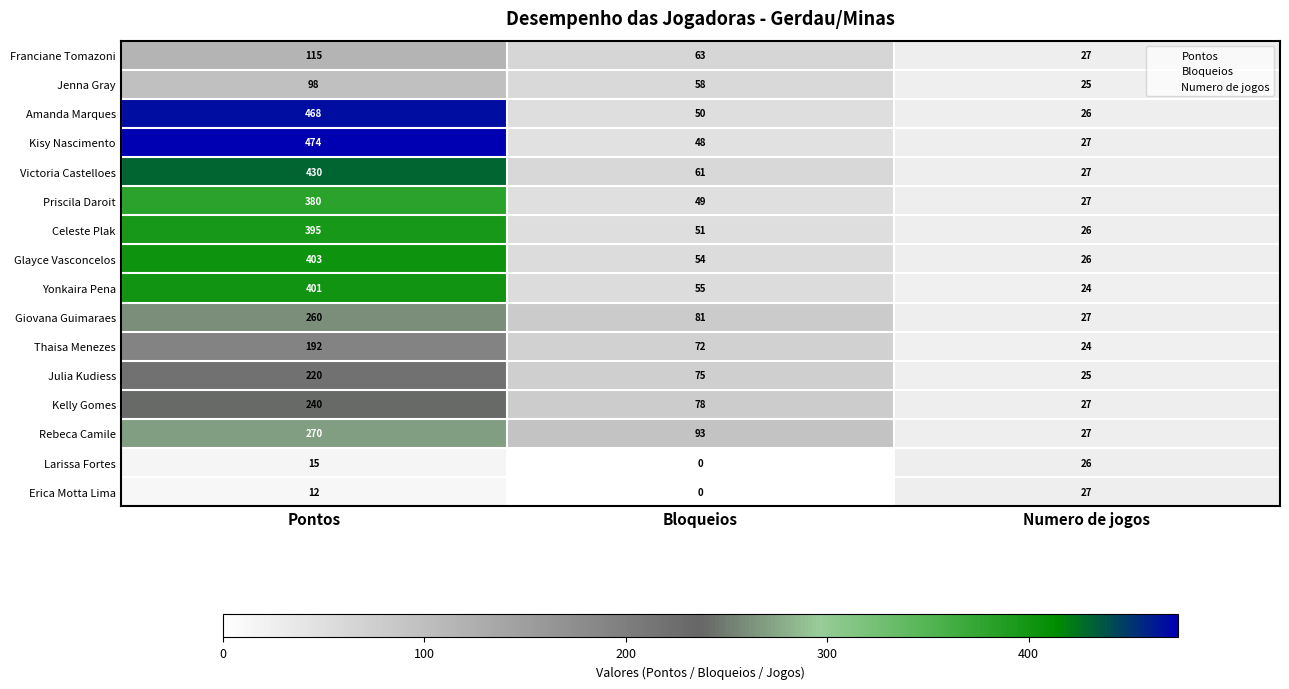

Count the Kelly Gomes values in the range 27 to 240.

3